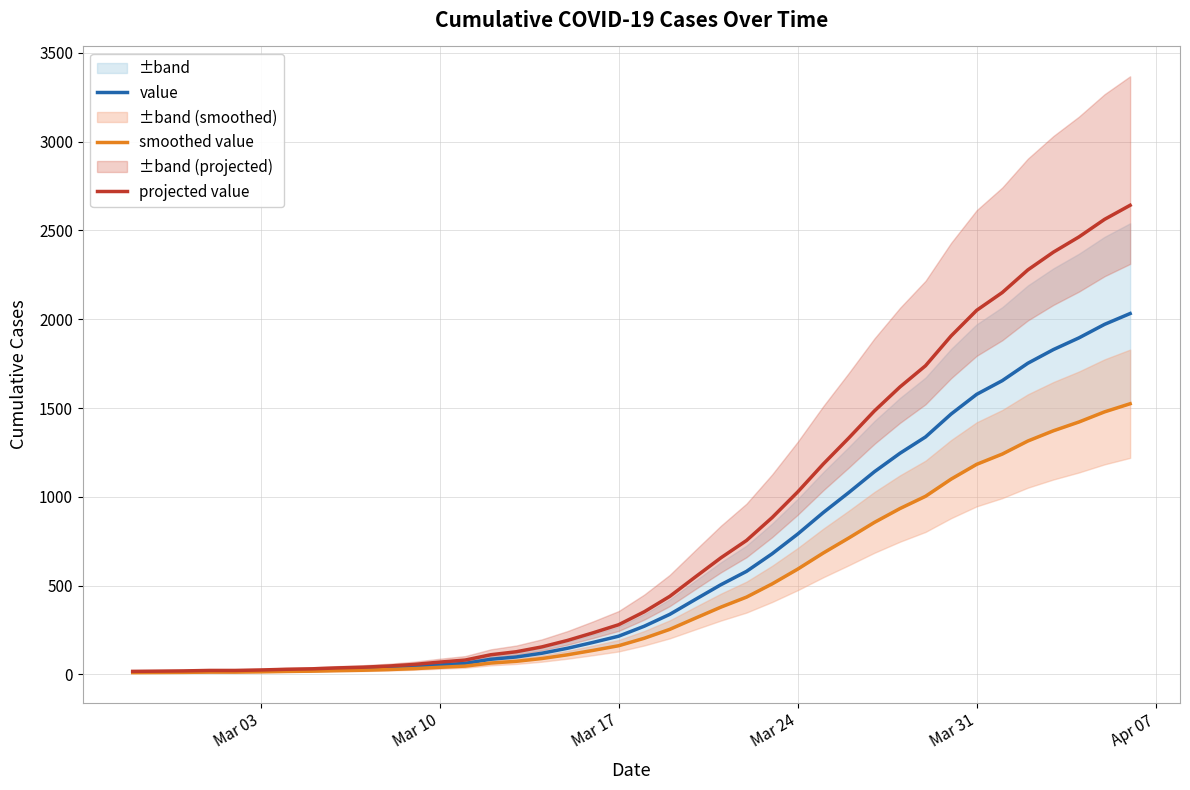

What is the maximum value for value?

2032.0